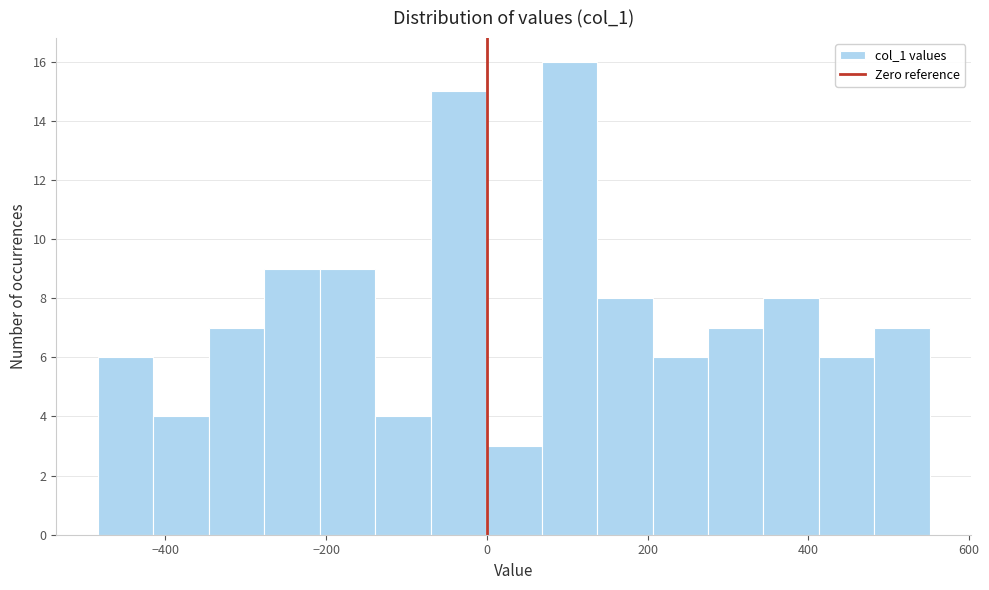

Read against the x-axis, roughly where is the centre of the tallest bar?

100